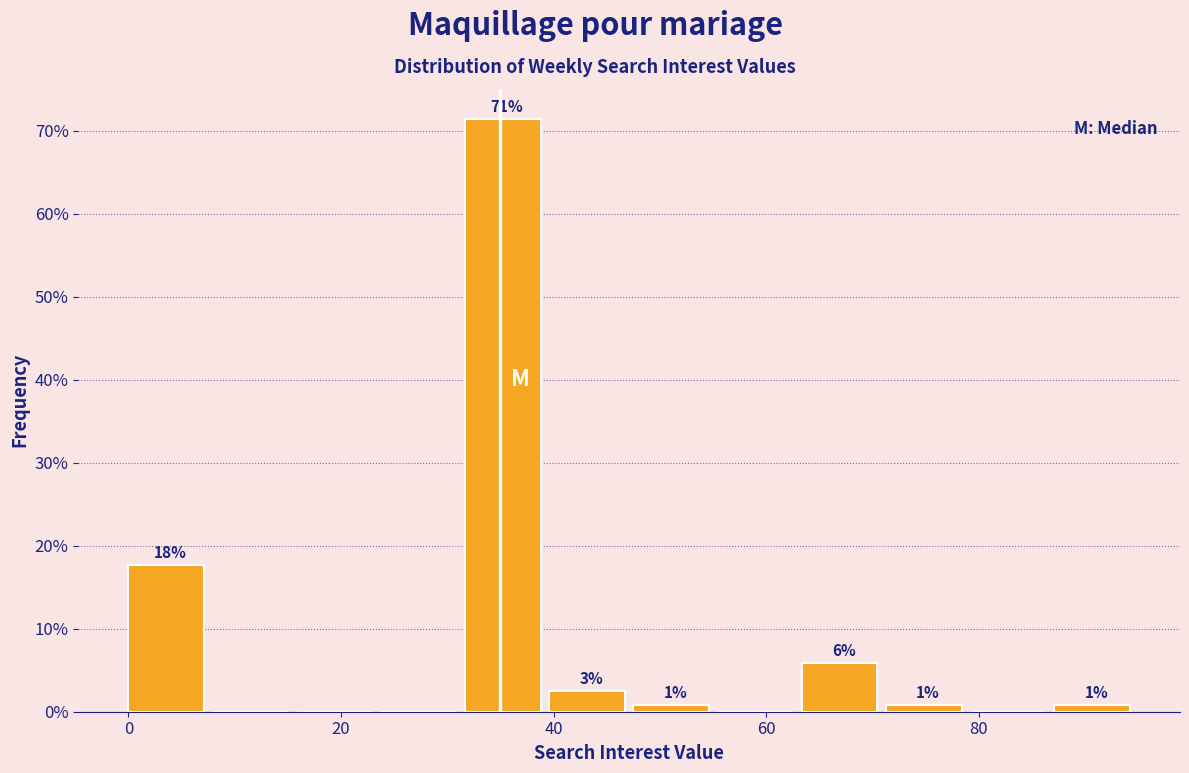

Around what value on the x-axis is the tallest bar? Give the approximate position of its centre, as read against the axis.

36